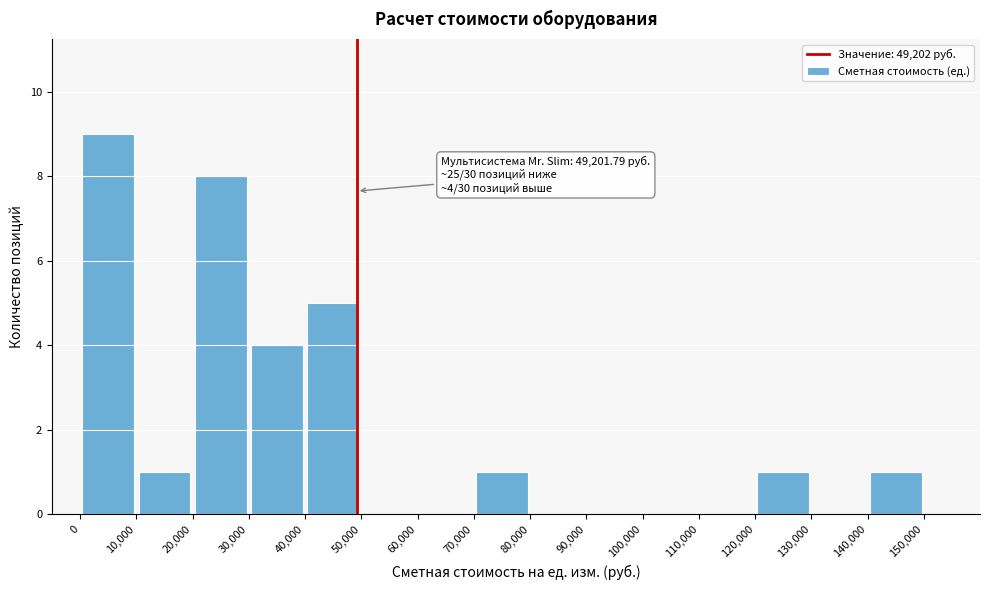

Over which range of the x-axis is the bar tallest?

0 to 10000